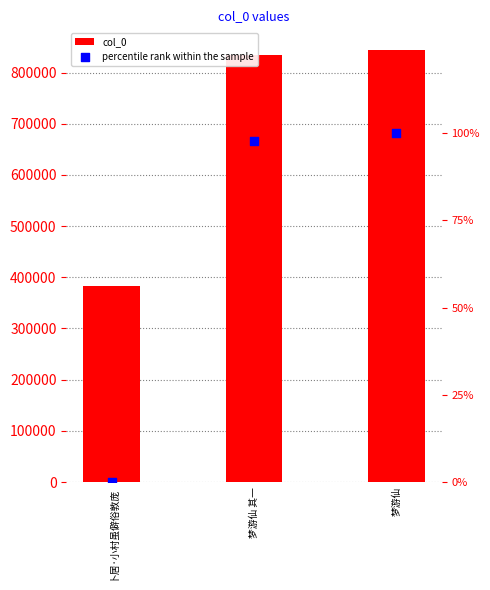

Which series has the largest total across all categories?

col_0